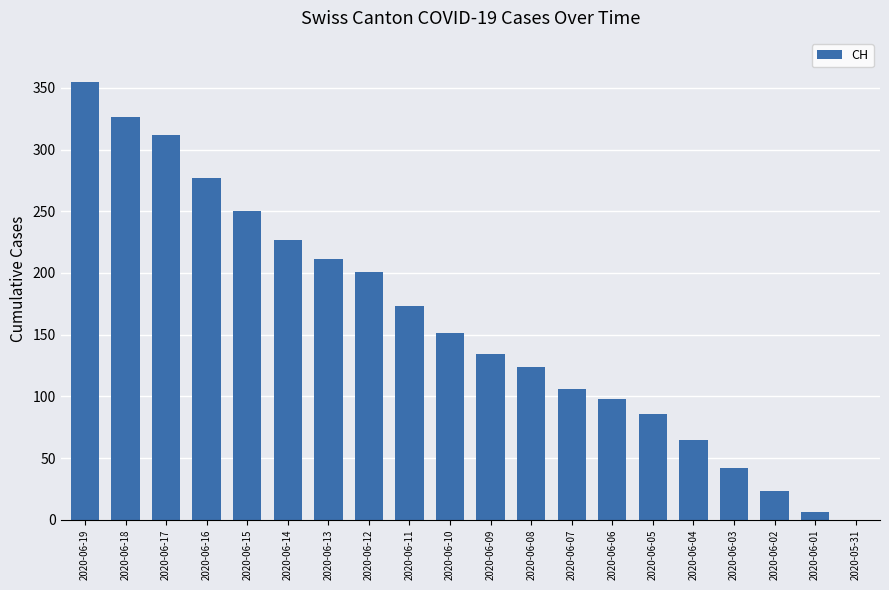

What is the sum of all values?

3167